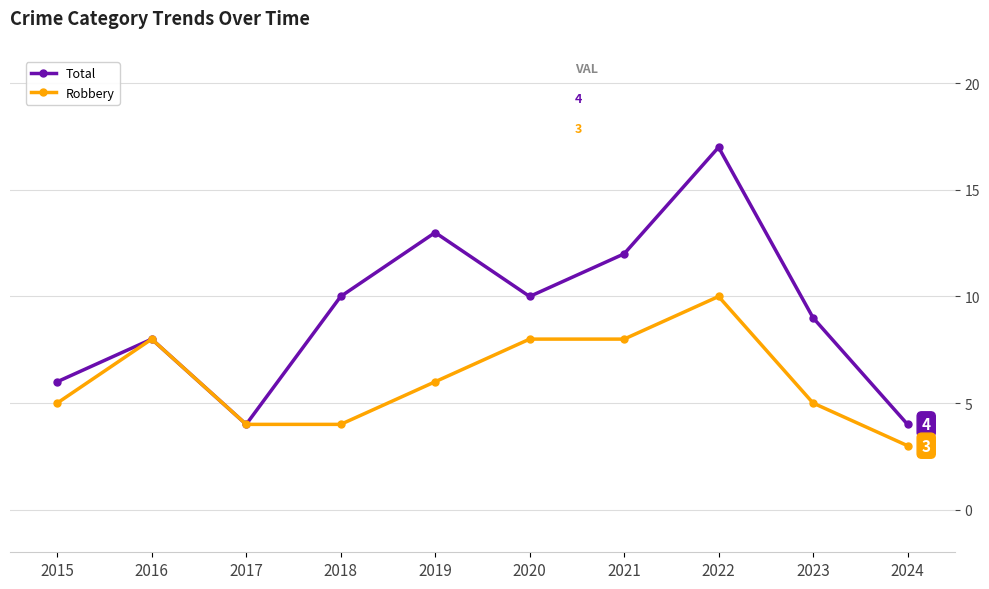

Which series has the widest spread of values?

Total